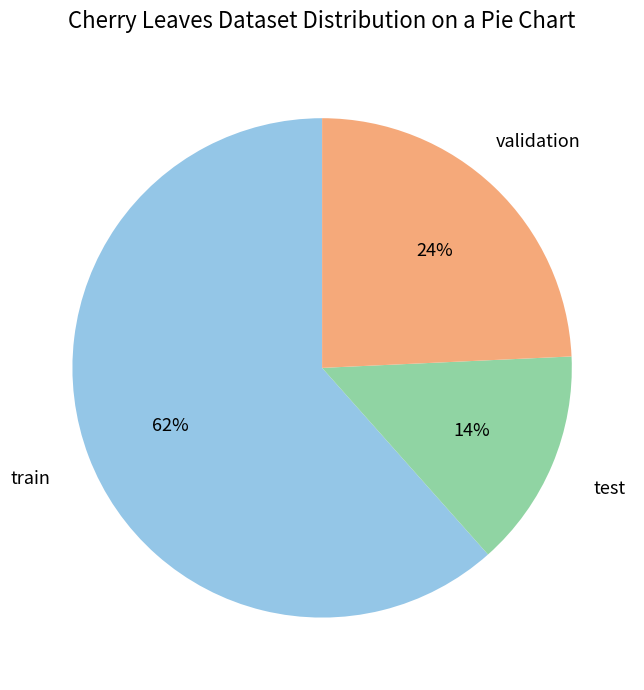

To the nearest percent, what is the average slice percentage?

33%